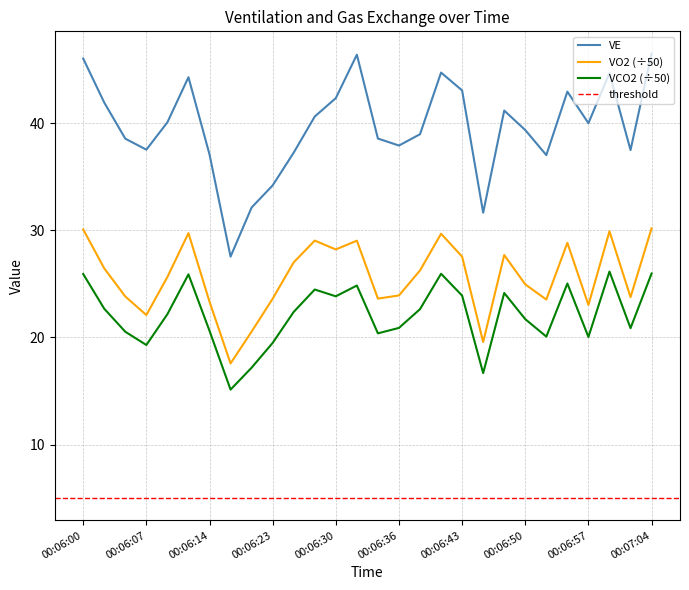

At which category is the sum across all series the highest?

00:07:04